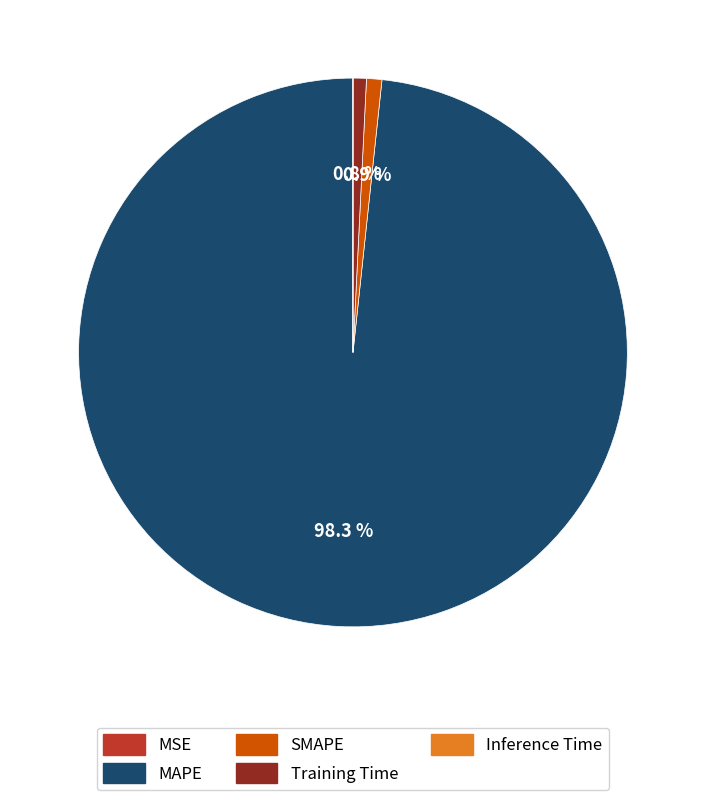

Does any single category account for the majority?

Yes